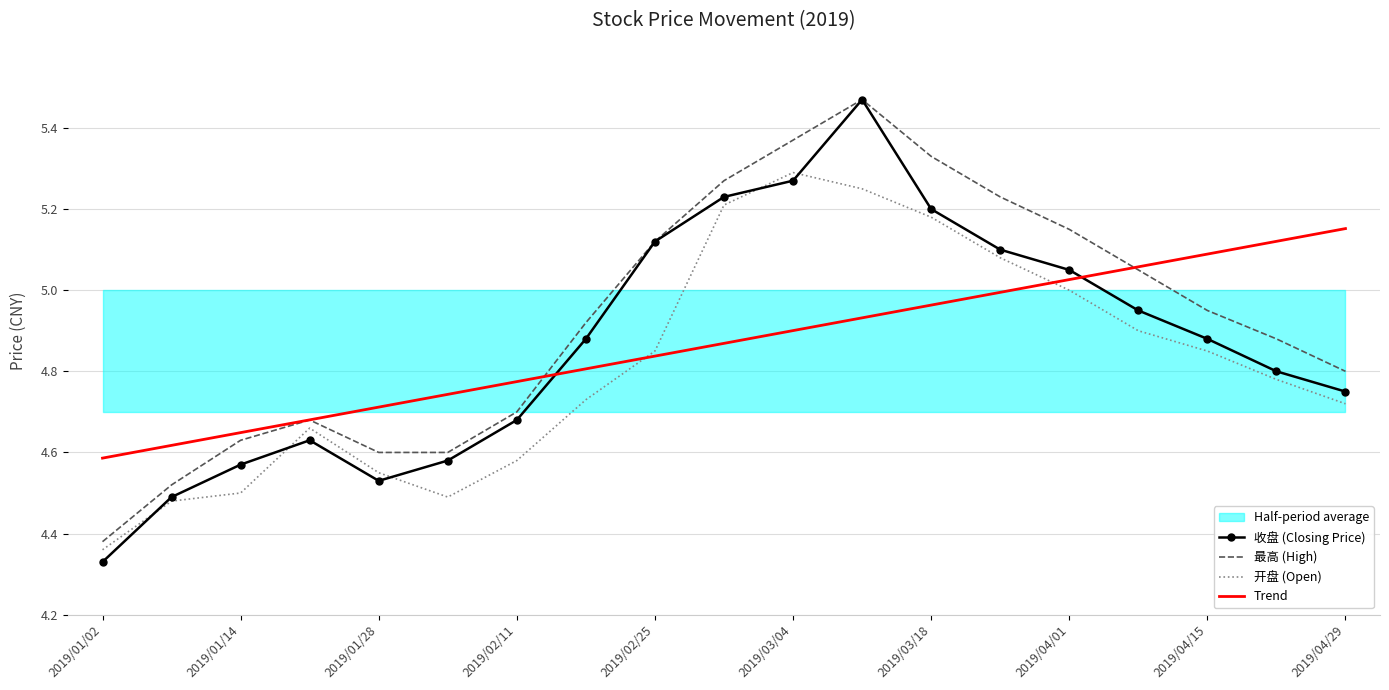

Which category has the highest value in the 开盘 (Open) series?

2019/03/04